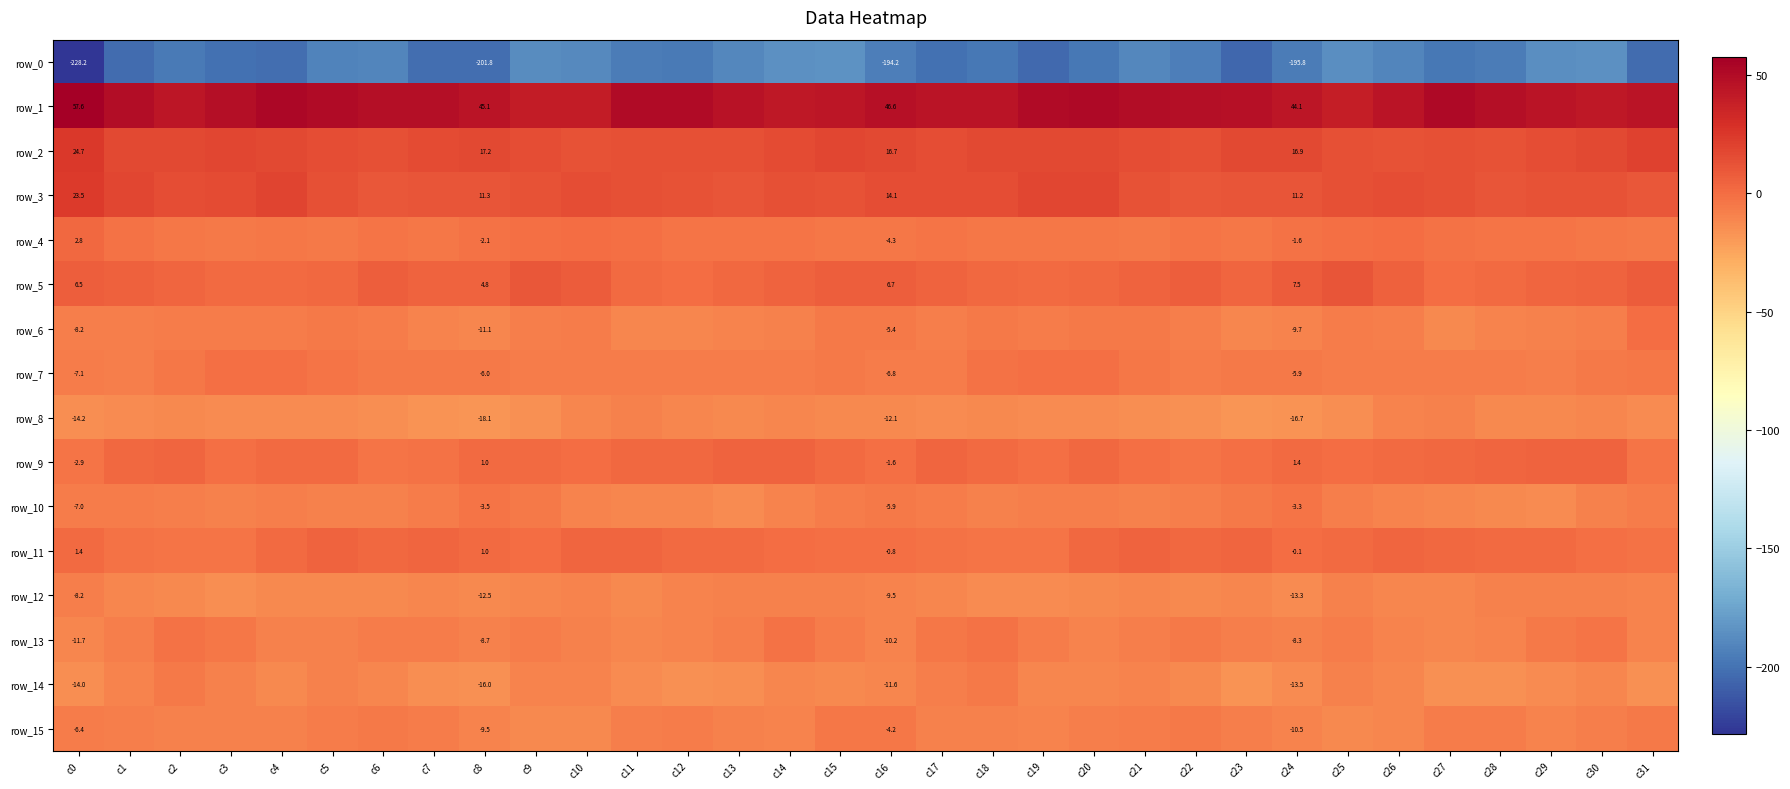

The value of row_12 at c16 is -9.5. True or false?

True